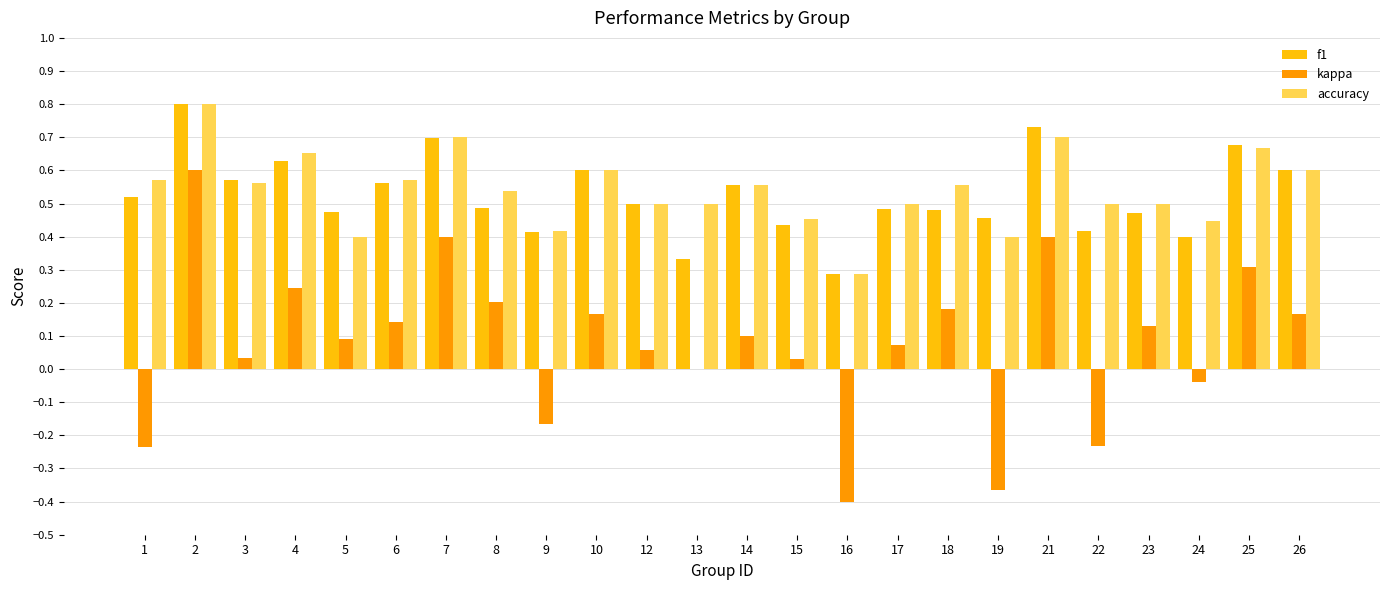

The accuracy series shows 0.6 at 10. True or false?

True